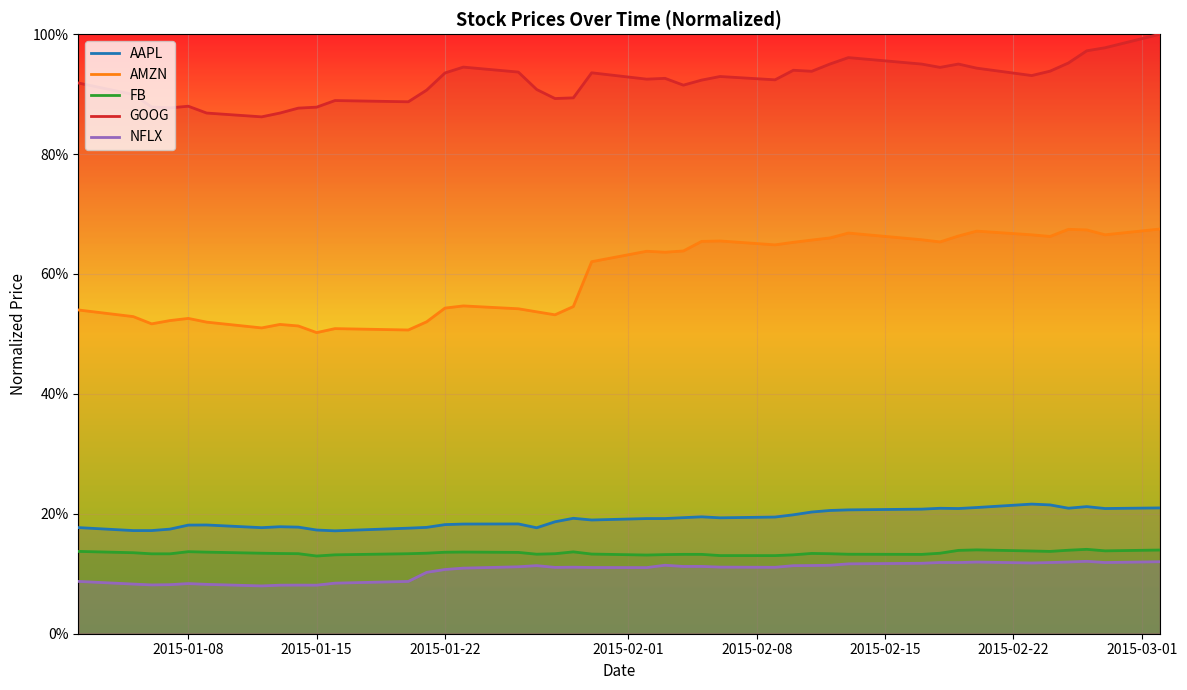

How many interior local peaks does the FB series have?

7